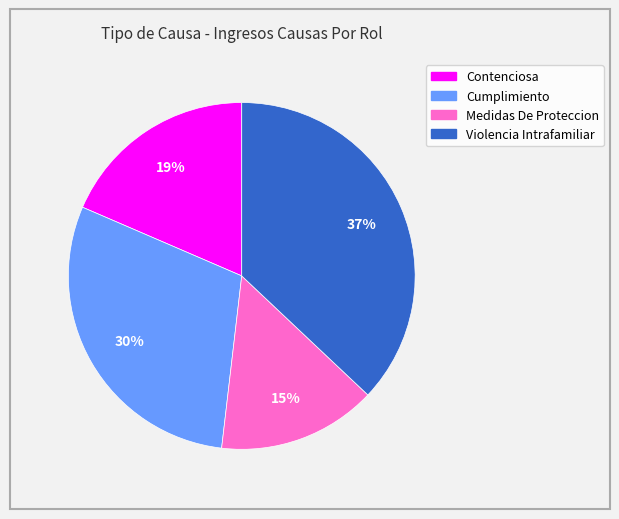

Which has a higher value, Cumplimiento or Contenciosa?

Cumplimiento